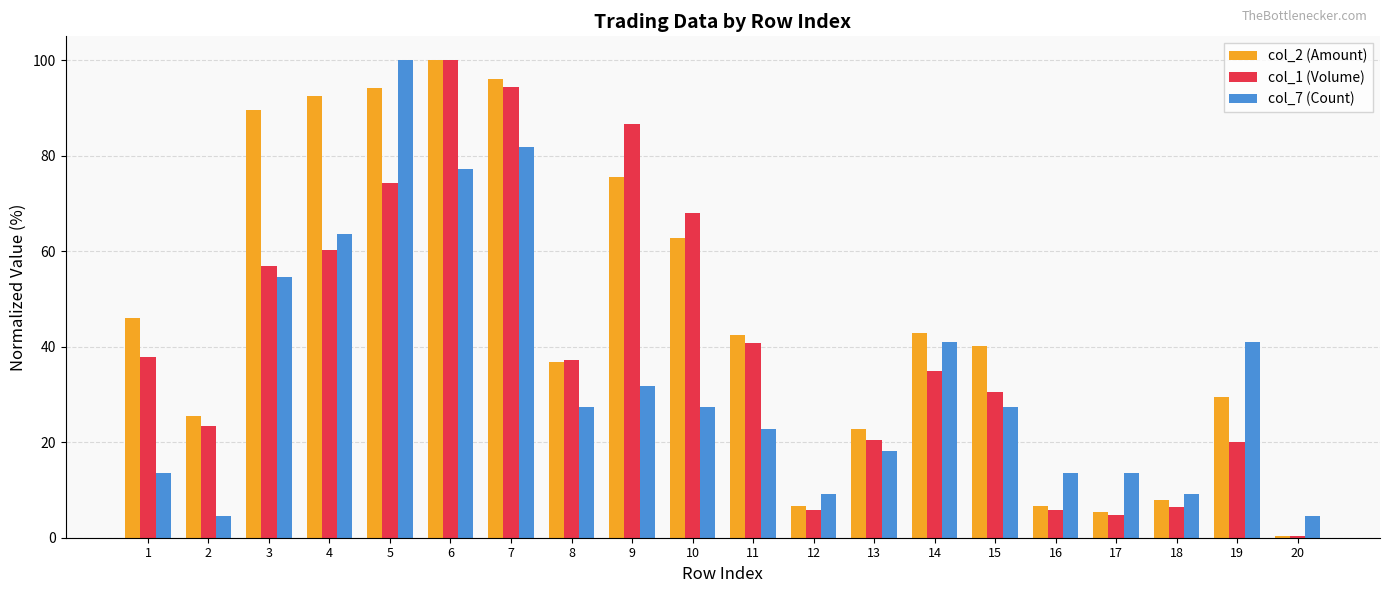

What is the sum of the col_7 (Count) values at 7 and 17?

95.5